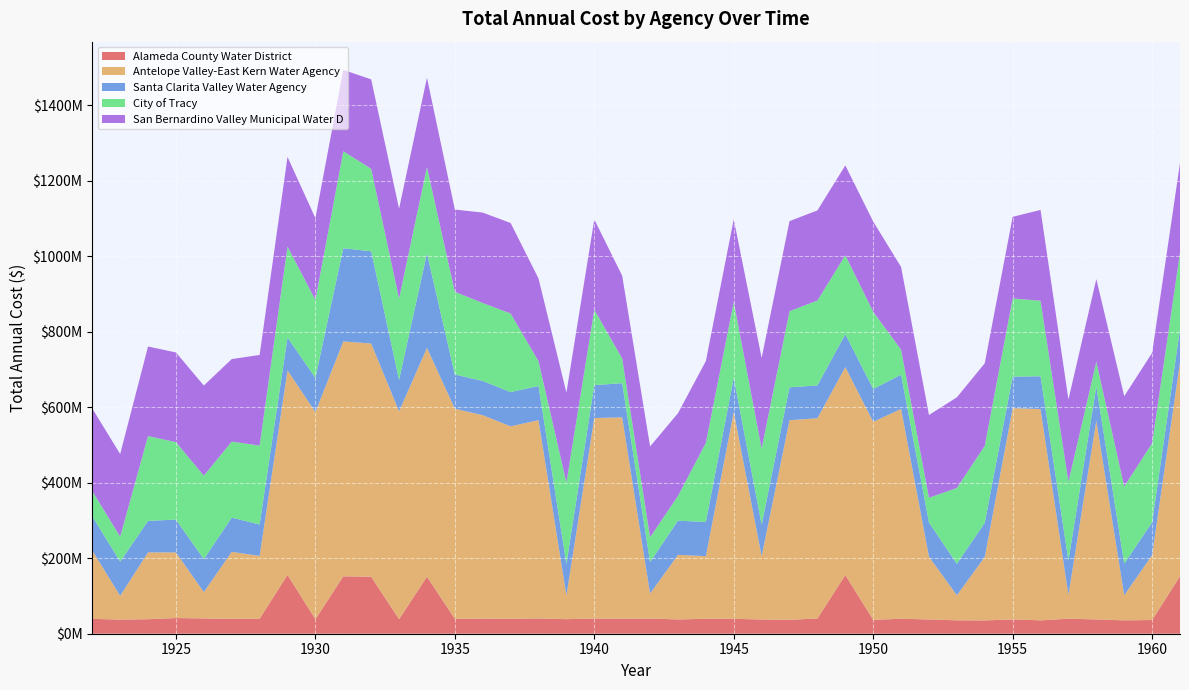

Reading right to left, what are all the values shown in this chart?

Alameda County Water District: 39=152370079.4	38=36326126.7	37=35425885.4	36=37795203.4	35=39777947.8	34=35445647.2	33=37986431.9	32=35257735.6	31=35500695.2	30=37744468.9	29=39652277.0	28=36790253.1	27=155465866.0	26=40303829.1	25=36904626.2	24=37614807.2	23=39462034.2	22=39575592.9	21=37838558.9	20=40157356.6	19=40097521.2	18=40053592.7	17=38529593.9	16=40461018.9	15=39562297.8	14=40113603.2	13=39452401.9	12=151066886.8	11=38529791.7	10=150985015.4	9=152016477.6	8=38305341.2	7=155880892.0	6=39704671.2	5=39480324.1	4=40434149.1	3=41549602.8	2=38396912.2	1=37466400.7	0=39348961.1
Antelope Valley-East Kern Water Agency: 39=566918486.4	38=171681723.2	37=66578820.5	36=526398498.7	35=63008439.1	34=559323766.6	33=559336297.7	32=168104319.9	31=66275127.7	30=166173695.6	29=555697336.4	28=524402730.1	27=550545728.8	26=530302651.6	25=528522996.4	24=167965355.2	23=547974531.2	22=165812688.2	21=170960394.3	20=66272681.7	19=532817005.9	18=531134868.4	17=62936330.8	16=524981939.6	15=509661730.5	14=538578700.9	13=556349566.5	12=605883550.7	11=550481709.2	10=617545495.5	9=621929320.6	8=548722472.0	7=541461484.8	6=166236575.3	5=177481903.3	4=69949061.6	3=173716023.2	2=177042302.5	1=62972528.4	0=180917805.9
Santa Clarita Valley Water Agency: 39=86985159.0	38=86985159.0	37=83269238.0	36=90560990.9	35=90560990.9	34=86985159.0	33=83269238.0	32=90560990.9	31=83269238.0	30=90560990.9	29=90560990.9	28=86985159.0	27=86985159.0	26=86985159.0	25=86985159.0	24=83269238.0	23=90560990.9	22=90560990.9	21=90560990.9	20=83269238.0	19=90560990.9	18=86985159.0	17=83269238.0	16=90560990.9	15=90560990.9	14=90560990.9	13=90560990.9	12=249980124.4	11=83269238.0	10=244137561.8	9=246750928.6	8=90560990.9	7=86985159.0	6=83269238.0	5=90560990.9	4=86985159.0	3=86985159.0	2=83269238.0	1=90560990.9	0=90560990.9
City of Tracy: 39=202438291.0	38=209392226.5	37=204563568.3	36=65310363.8	35=208834183.7	34=199964847.9	33=207242089.6	32=203716797.5	31=200938920.6	30=65663979.1	29=66198010.9	28=204333383.8	27=209235185.0	26=224722223.5	25=201715446.2	24=201534466.0	23=200675640.2	22=209633344.9	21=65479622.3	20=65708888.4	19=65350224.7	18=199700779.5	17=215752001.2	16=65430419.5	15=208145379.8	14=206500443.2	13=218920362.2	12=228736359.1	11=215296466.8	10=218383906.6	9=256870130.8	8=206355014.6	7=240826250.8	6=208981439.3	5=201226578.0	4=221266770.0	3=204990973.1	2=224672502.7	1=66110229.2	0=66884660.3
San Bernardino Valley Municipal Water D: 39=237404532.0	38=239161922.4	37=239196022.0	36=219035626.7	35=217968375.2	34=240450516.1	33=216021752.7	32=218391174.6	31=239995320.4	30=219035626.7	29=218950263.5	28=238997432.8	27=237806502.0	26=238652131.1	25=238423737.2	24=240013379.1	23=218731152.6	22=216341379.6	21=219035626.7	20=240450516.1	19=219035626.7	18=239105405.7	17=238162141.2	16=219035626.7	15=239622123.0	14=239408871.1	13=217876170.3	12=236644795.7	11=237868921.2	10=236771485.2	9=215505140.3	8=216555964.3	7=237430640.1	6=239970814.7	5=218462909.3	4=238574590.3	3=237549013.8	2=237110629.4	1=218729693.3	0=218661031.8